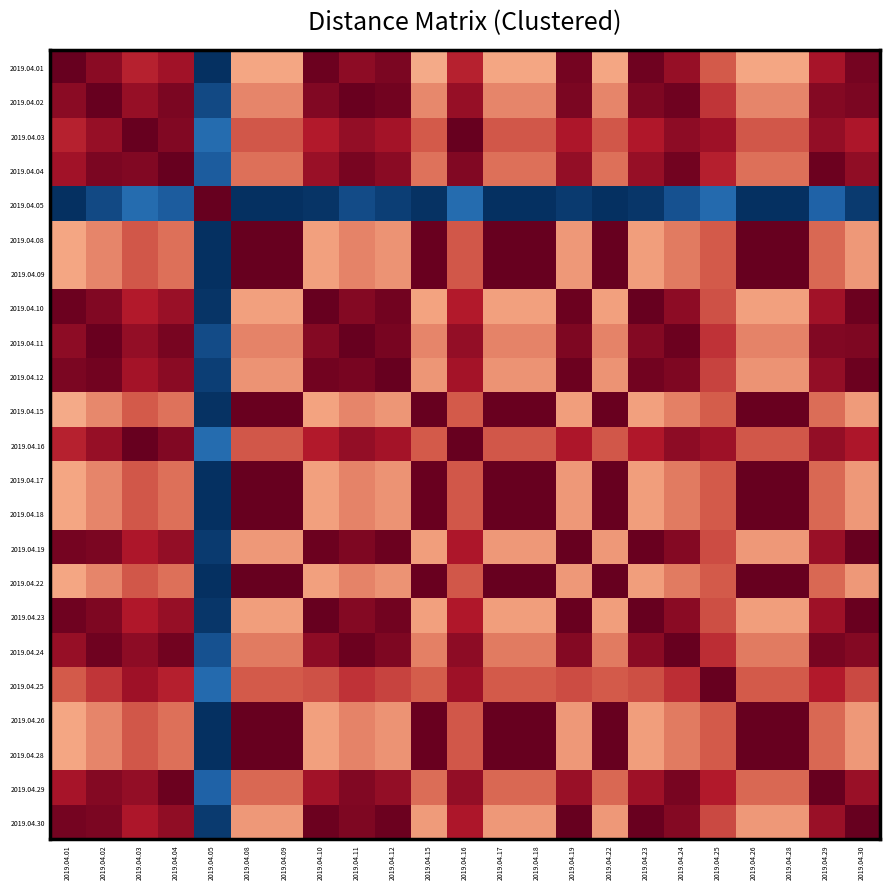

What is the total value across all series at 2019.04.29?

39.2